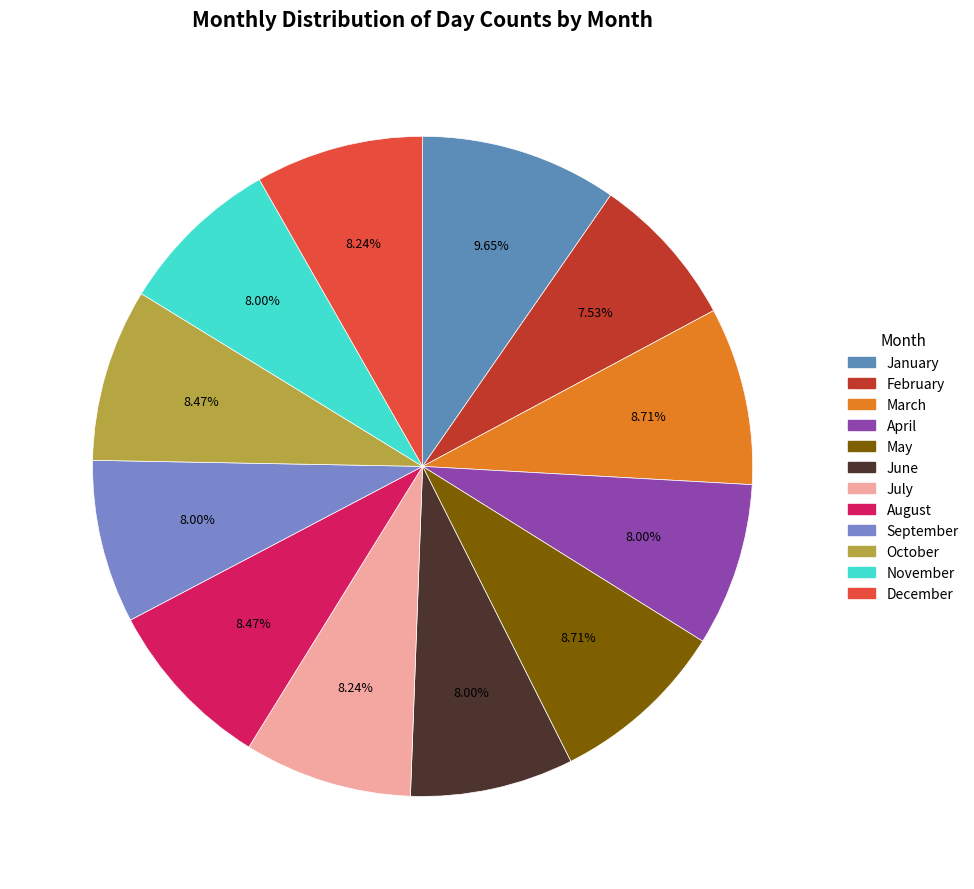

The February slice represents 7% of the pie. True or false?

True